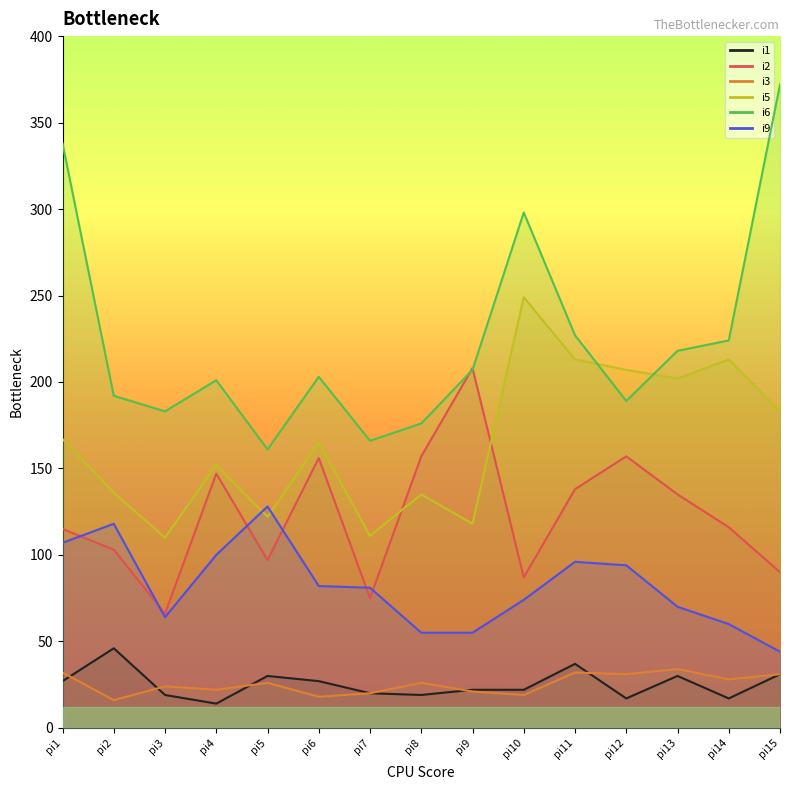

Is it true that i3 equals 11 at pi6?

False